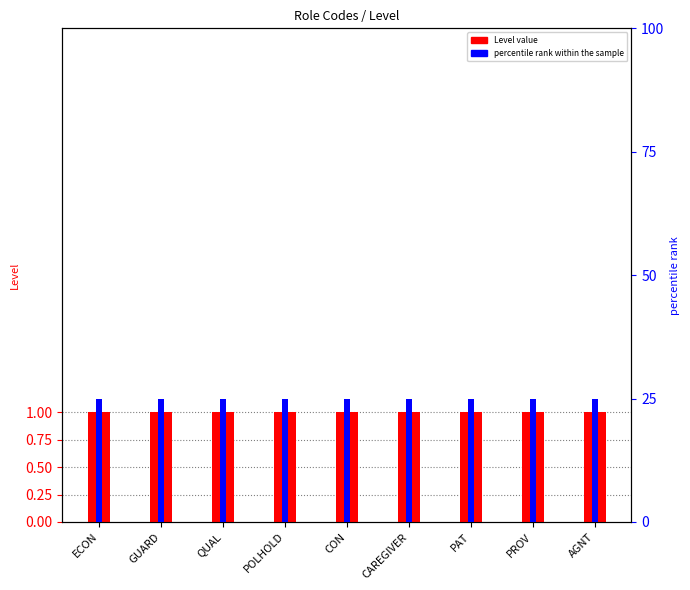

The Level series shows 0 at AGNT. True or false?

False